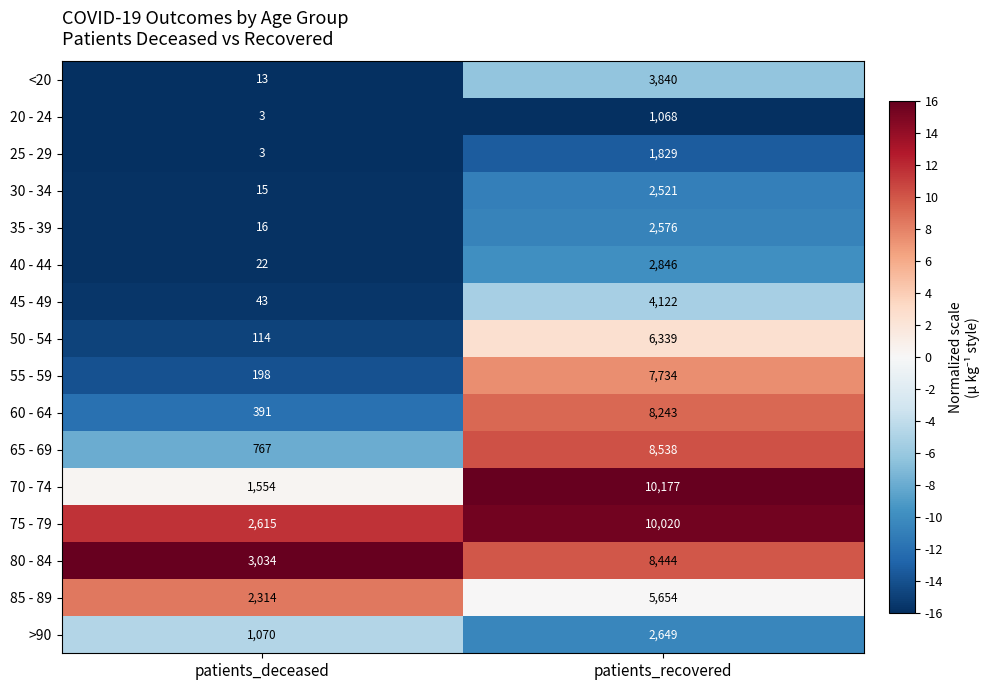

Rank the series by their maximum value, from highest to lowest.

70 - 74, 75 - 79, 65 - 69, 80 - 84, 60 - 64, 55 - 59, 50 - 54, 85 - 89, 45 - 49, <20, 40 - 44, >90, 35 - 39, 30 - 34, 25 - 29, 20 - 24